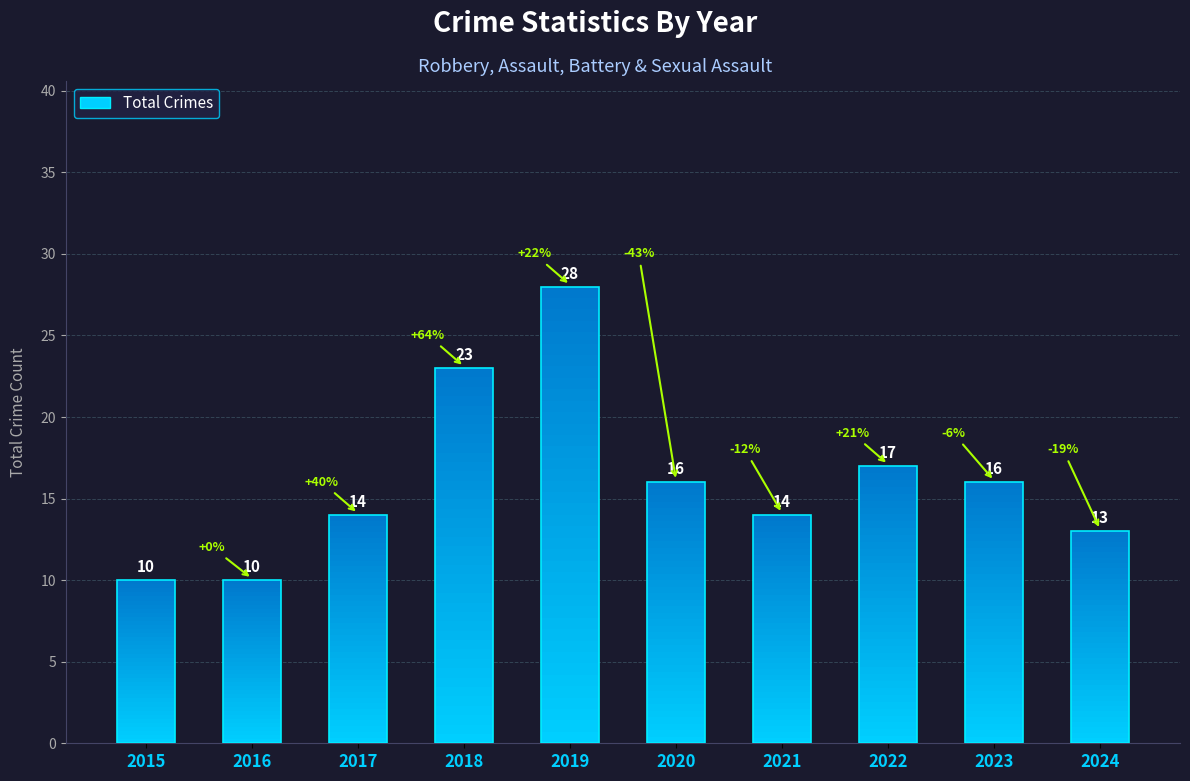

Reading right to left, transcribe all the data shown in this chart.

13	16	17	14	16	28	23	14	10	10